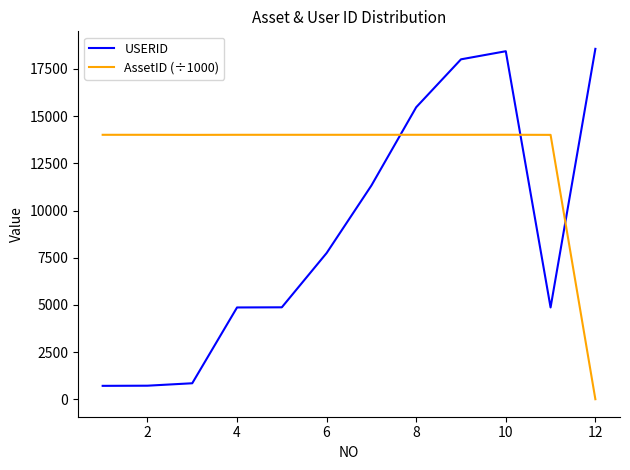

True or false: AssetID (÷1000) and USERID intersect in this chart.

True